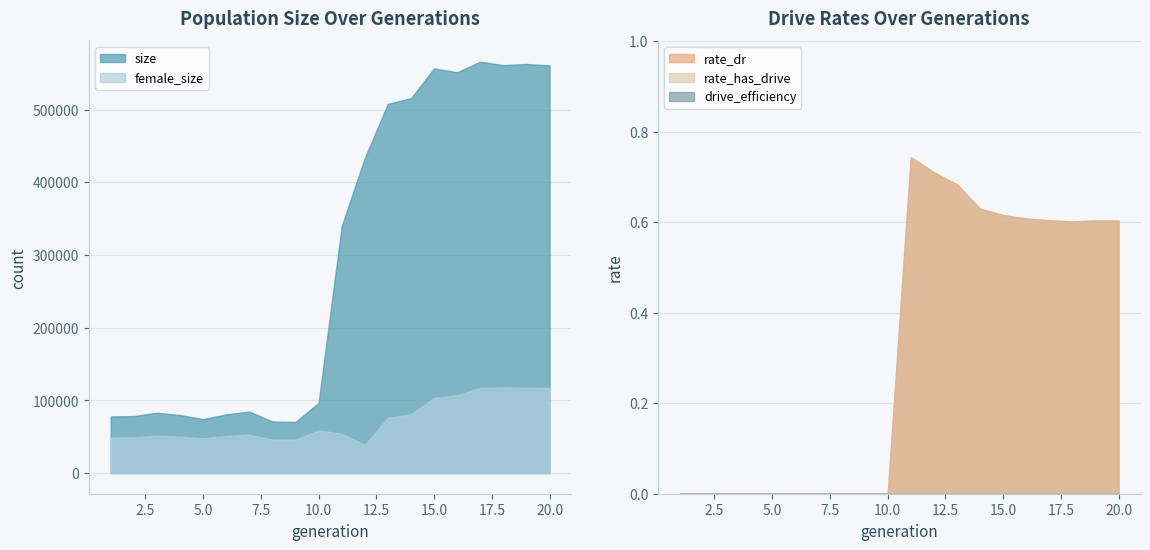

In rate_dr, how many points are higher than both neighbors (excluding endpoints)?

2